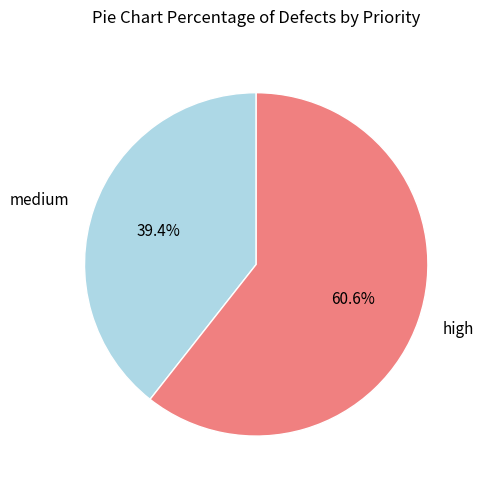

Which has a higher value, medium or high?

high